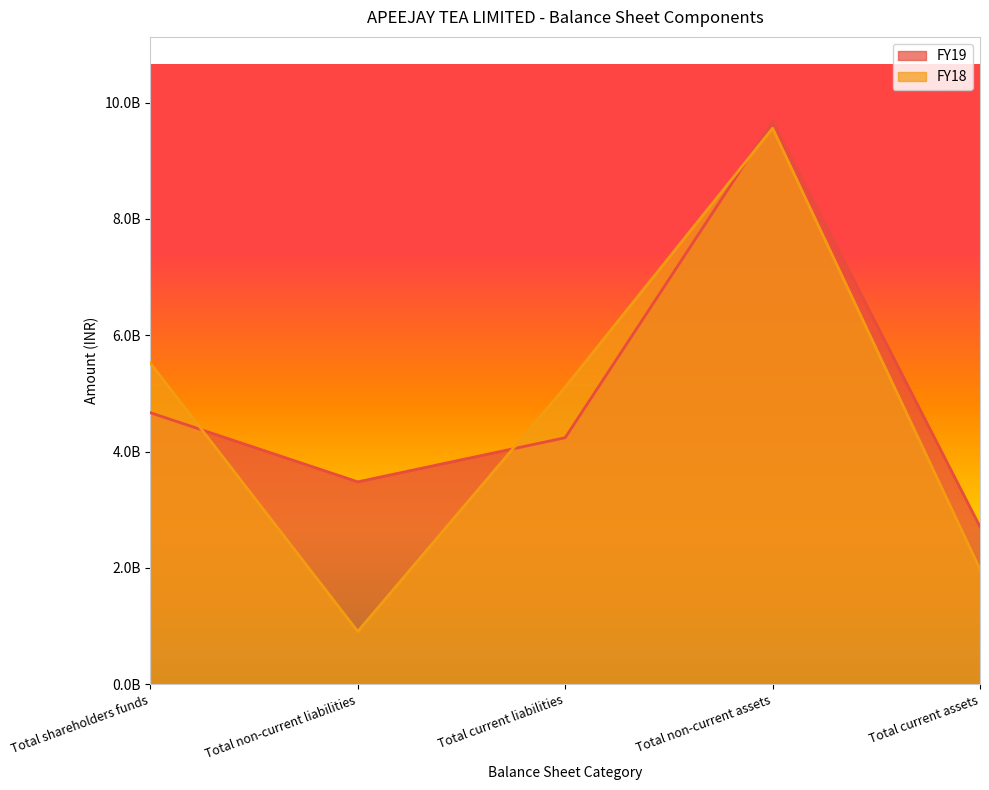

What is the lowest value of the FY19 series?

2706400000